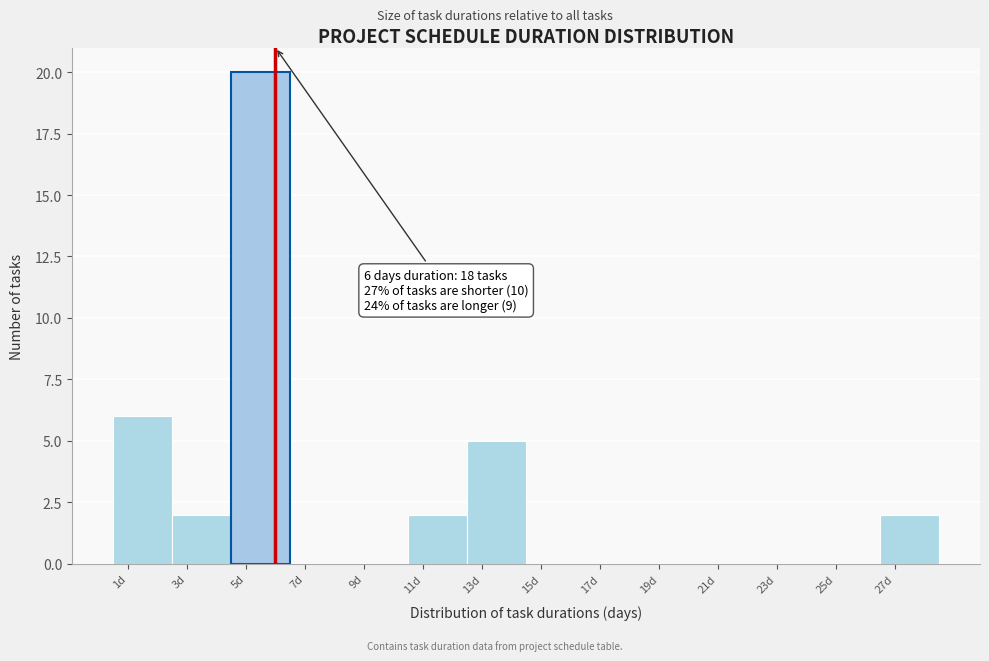

Over which range of the x-axis is the bar tallest?

4.5 to 6.5